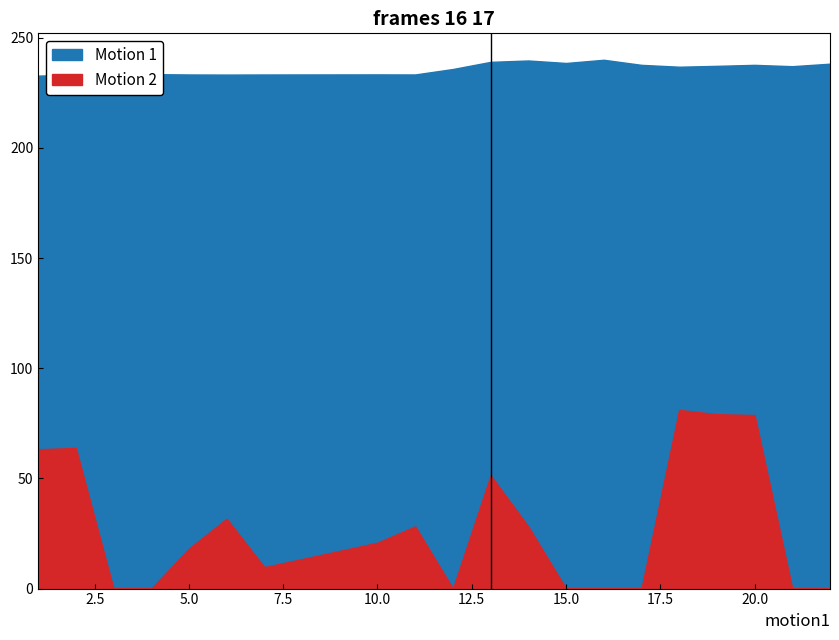

List the series in order of their peak value, lowest first.

Motion 2, Motion 1